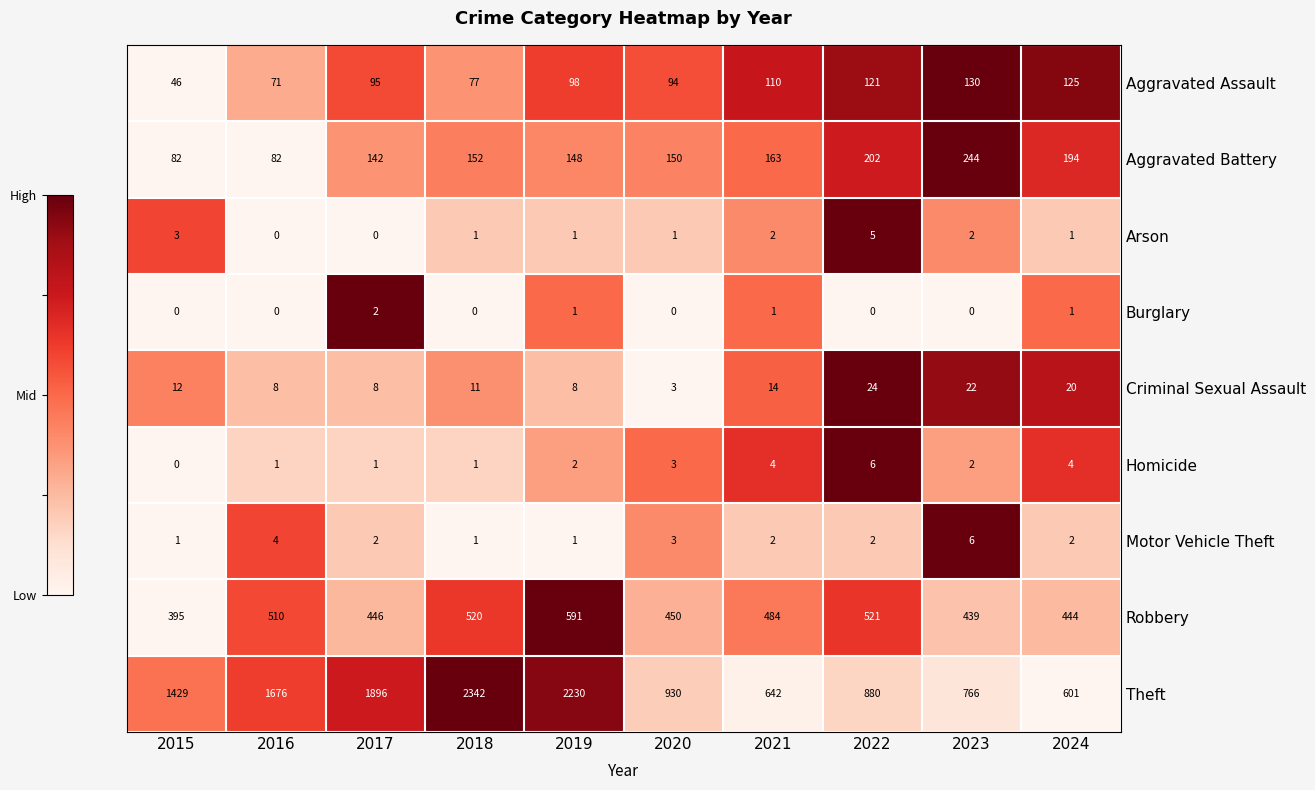

Rank the categories by Aggravated Assault value from lowest to highest.

2015, 2016, 2018, 2020, 2017, 2019, 2021, 2022, 2024, 2023